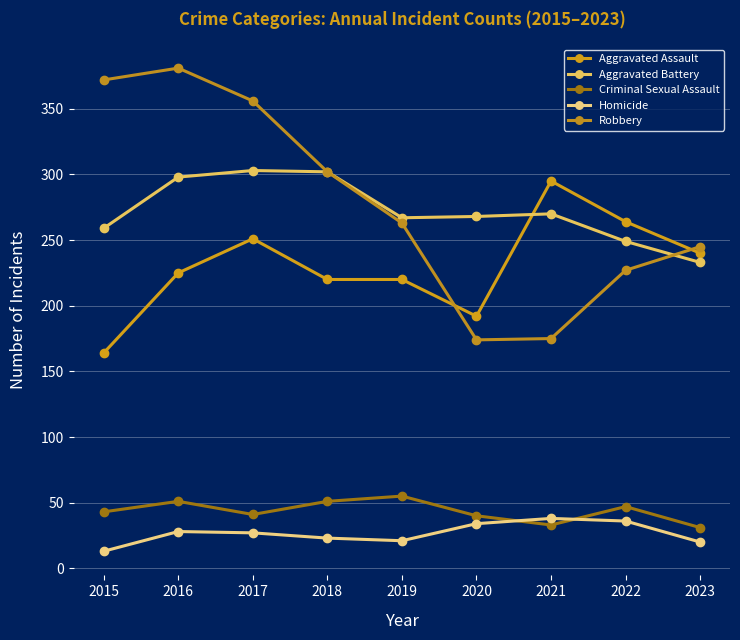

Reading right to left, transcribe all the data shown in this chart.

Aggravated Assault: 240	264	295	192	220	220	251	225	164
Aggravated Battery: 233	249	270	268	267	302	303	298	259
Criminal Sexual Assault: 31	47	33	40	55	51	41	51	43
Homicide: 20	36	38	34	21	23	27	28	13
Robbery: 245	227	175	174	263	302	356	381	372